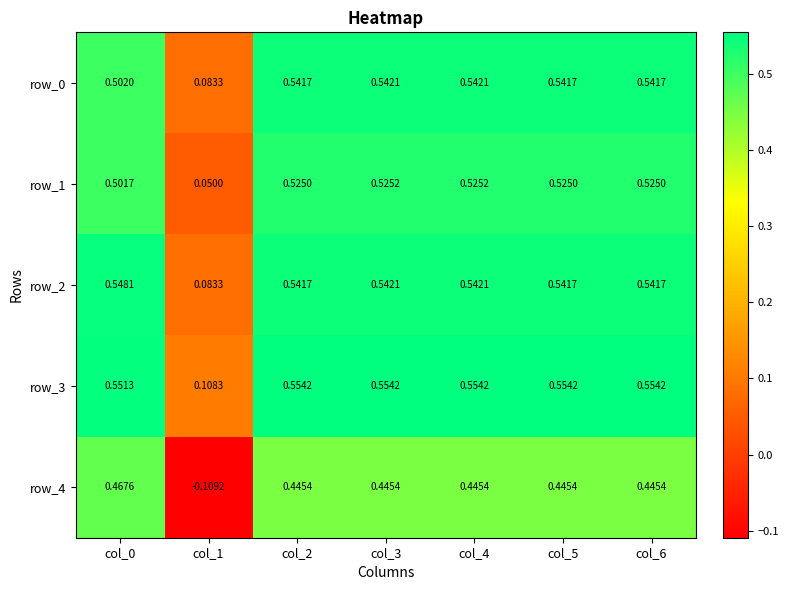

Is it true that row_0 equals 0.5 at col_3?

True